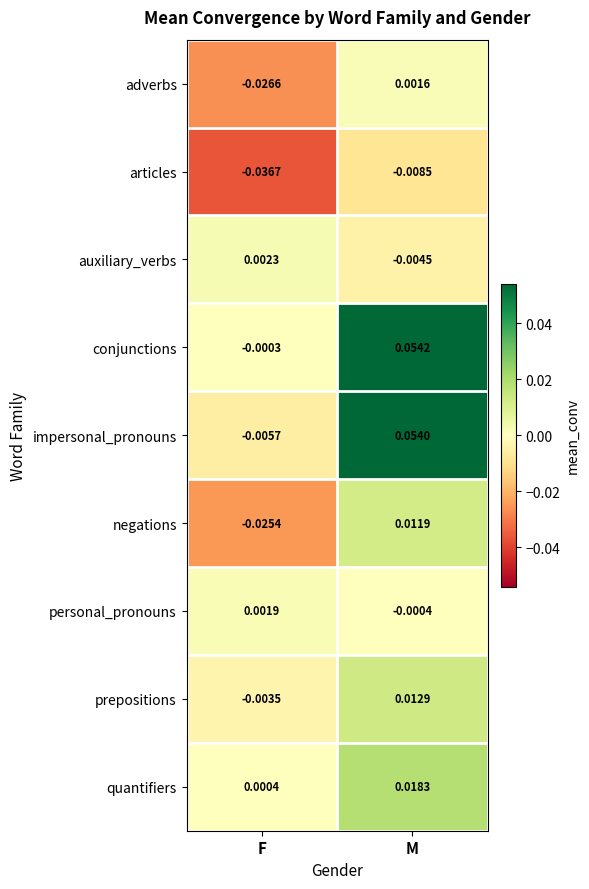

List the series in order of their peak value, highest first.

conjunctions, impersonal_pronouns, quantifiers, prepositions, negations, auxiliary_verbs, personal_pronouns, adverbs, articles